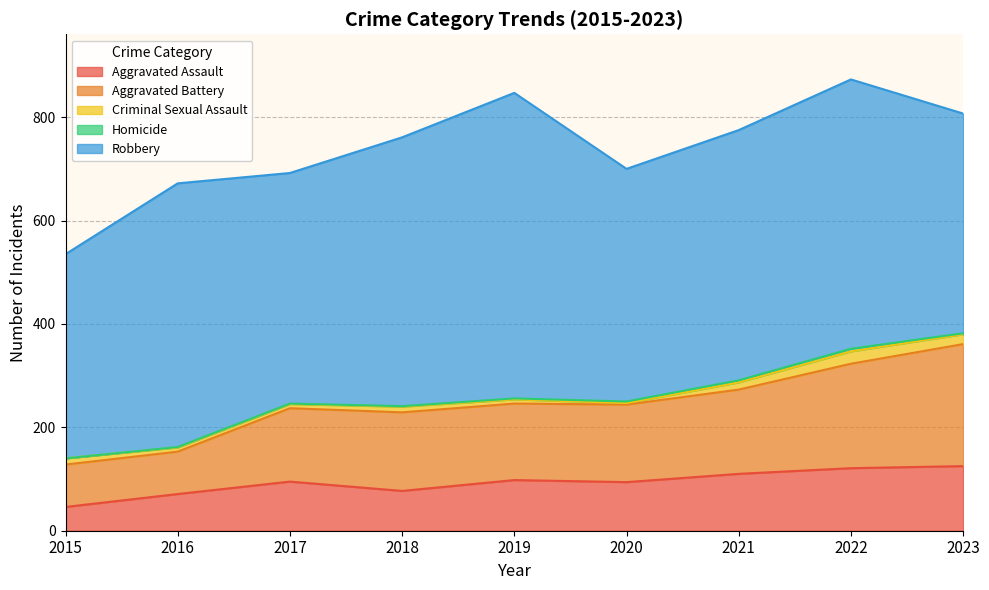

What is the maximum value for Aggravated Assault?

125